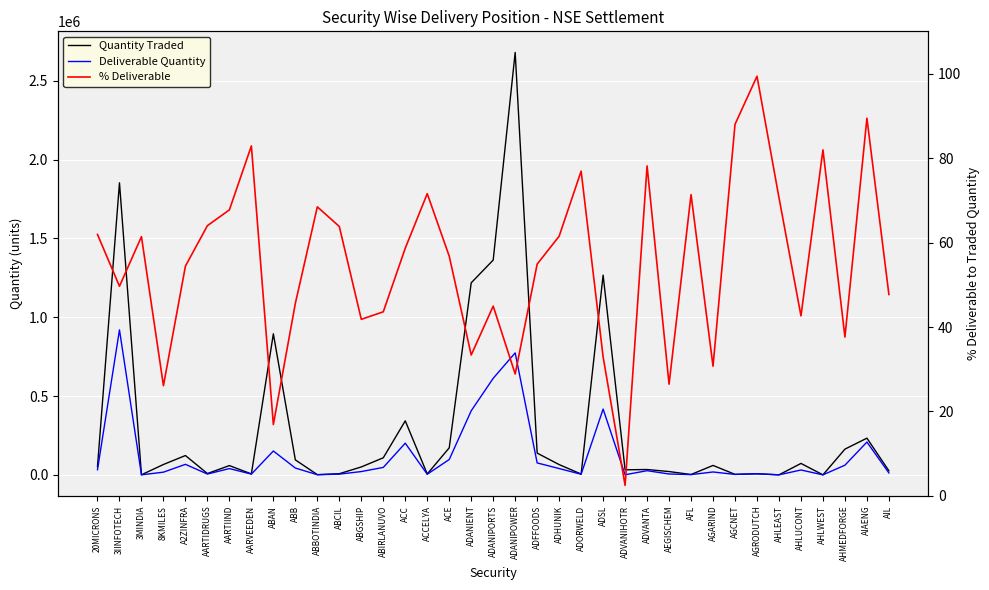

The Quantity Traded series shows 21004.0 at AEGISCHEM. True or false?

True